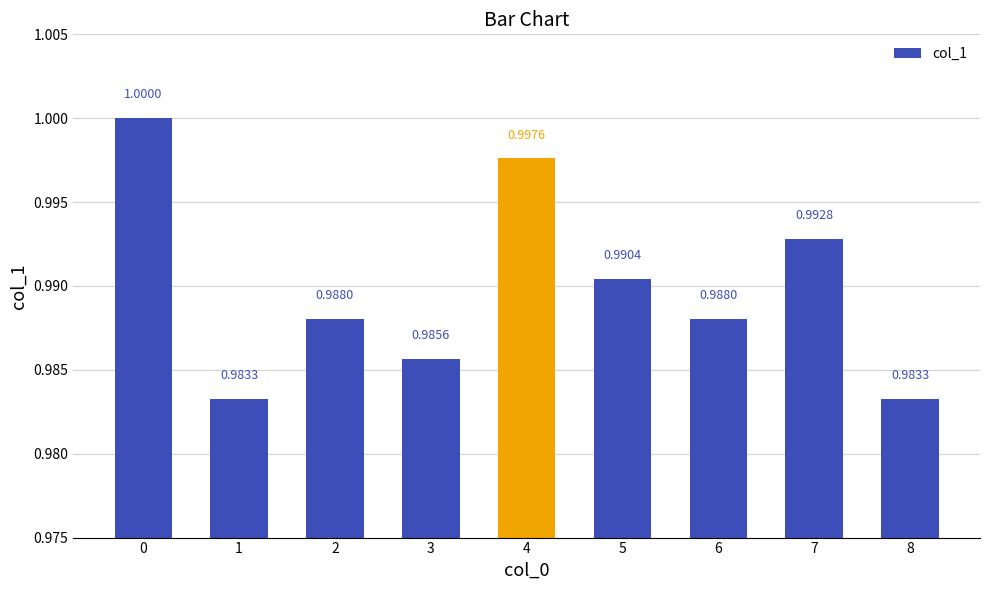

Reading right to left, list all the values displayed in this chart.

8=1.0	7=1.0	6=1.0	5=1.0	4=1.0	3=1.0	2=1.0	1=1.0	0=1.0